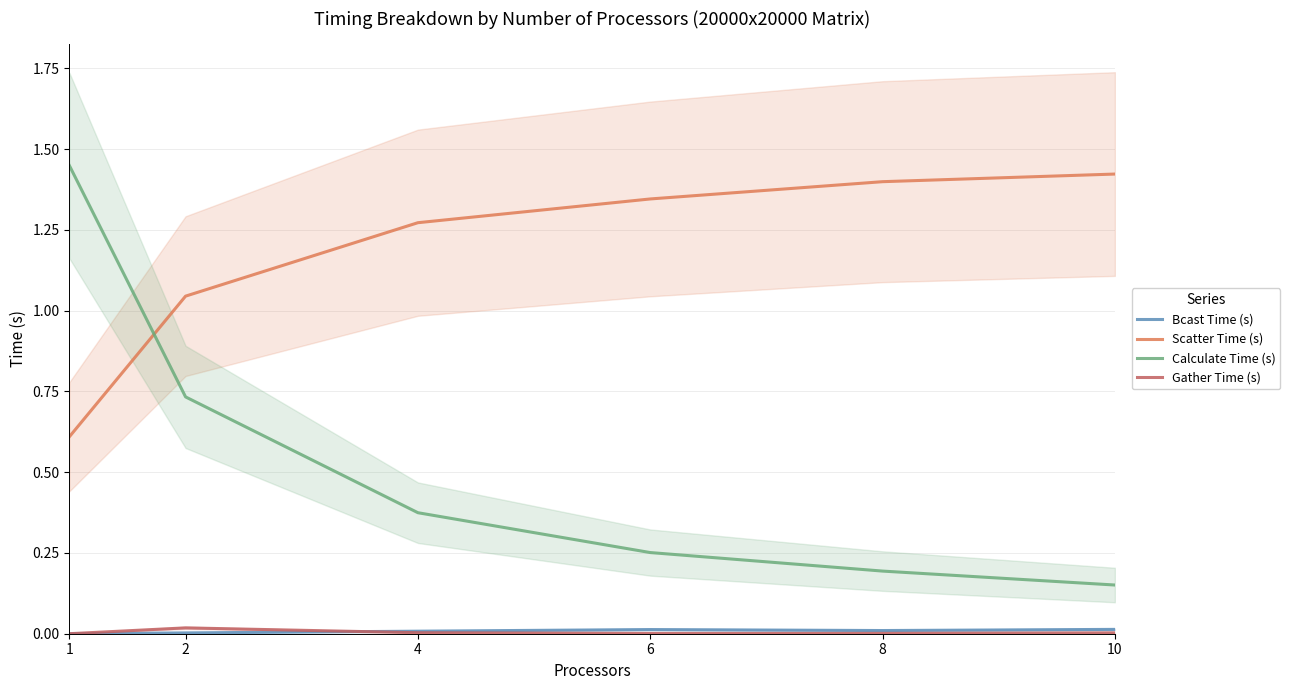

List the series in order of their peak value, highest first.

Calculate Time (s), Scatter Time (s), Gather Time (s), Bcast Time (s)